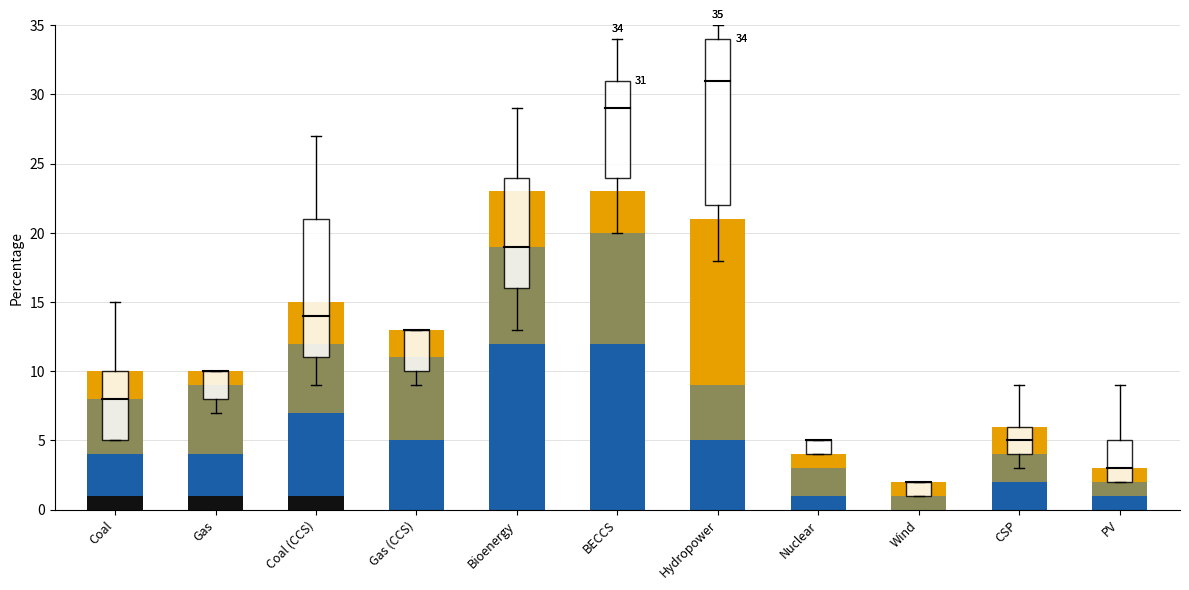

What is the total value across all series at Nuclear?

4